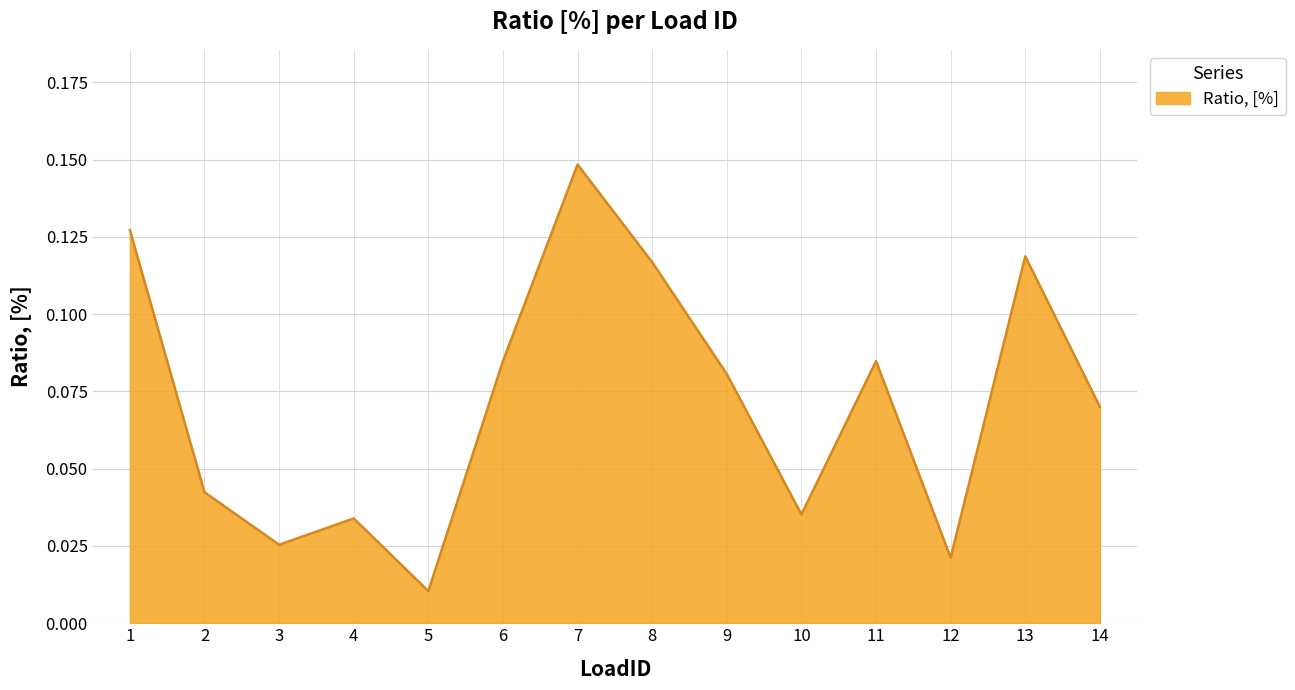

How many lines are shown in the chart?

1